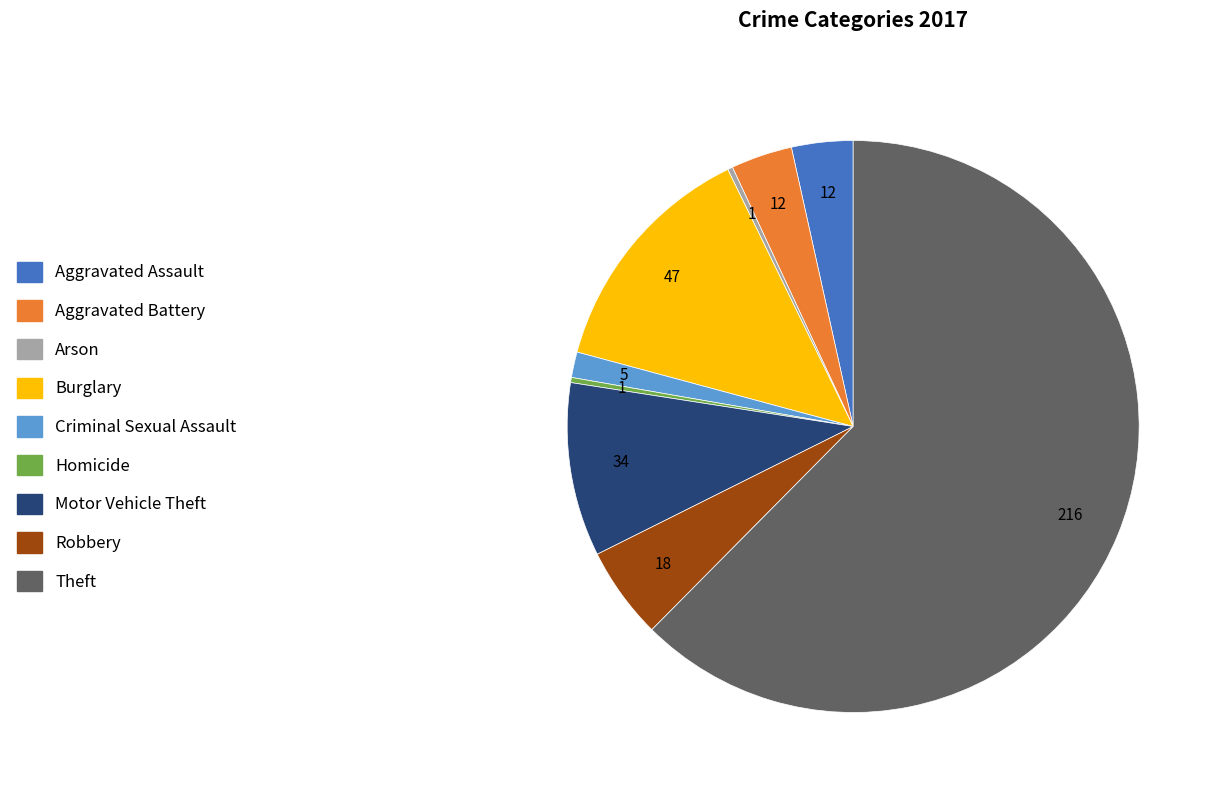

Which slice represents more than half of the pie?

Theft